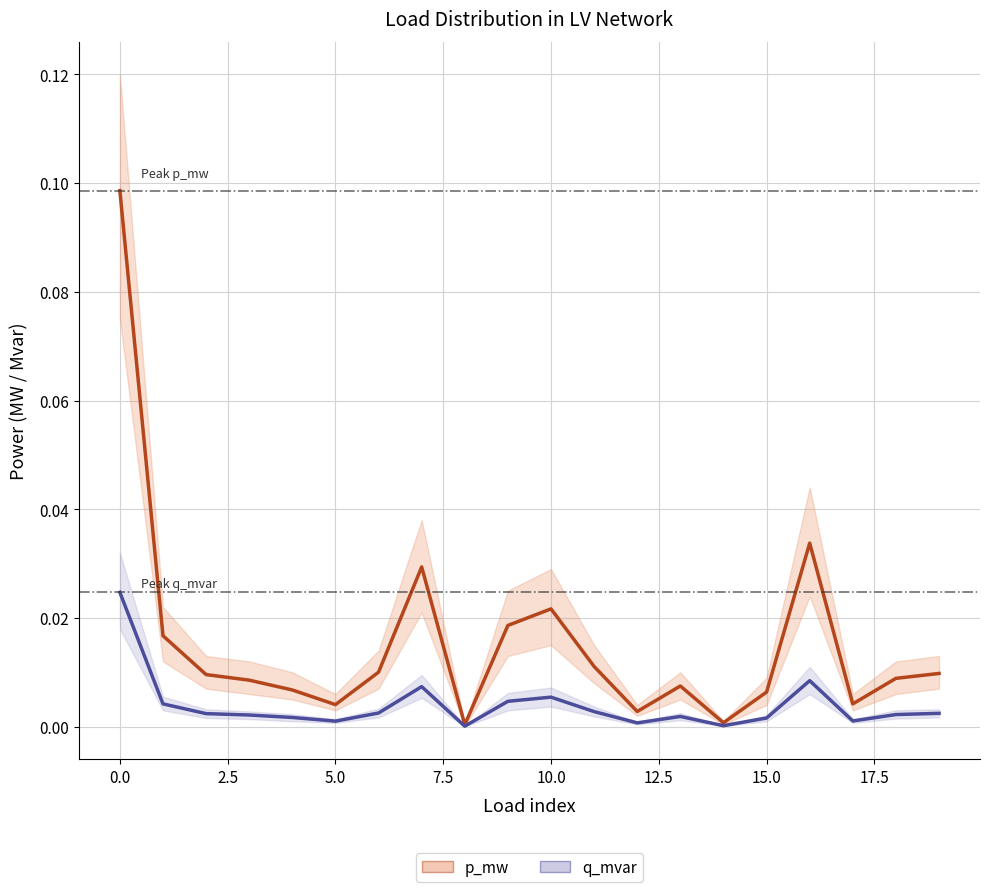

True or false: q_mvar and p_mw intersect in this chart.

False